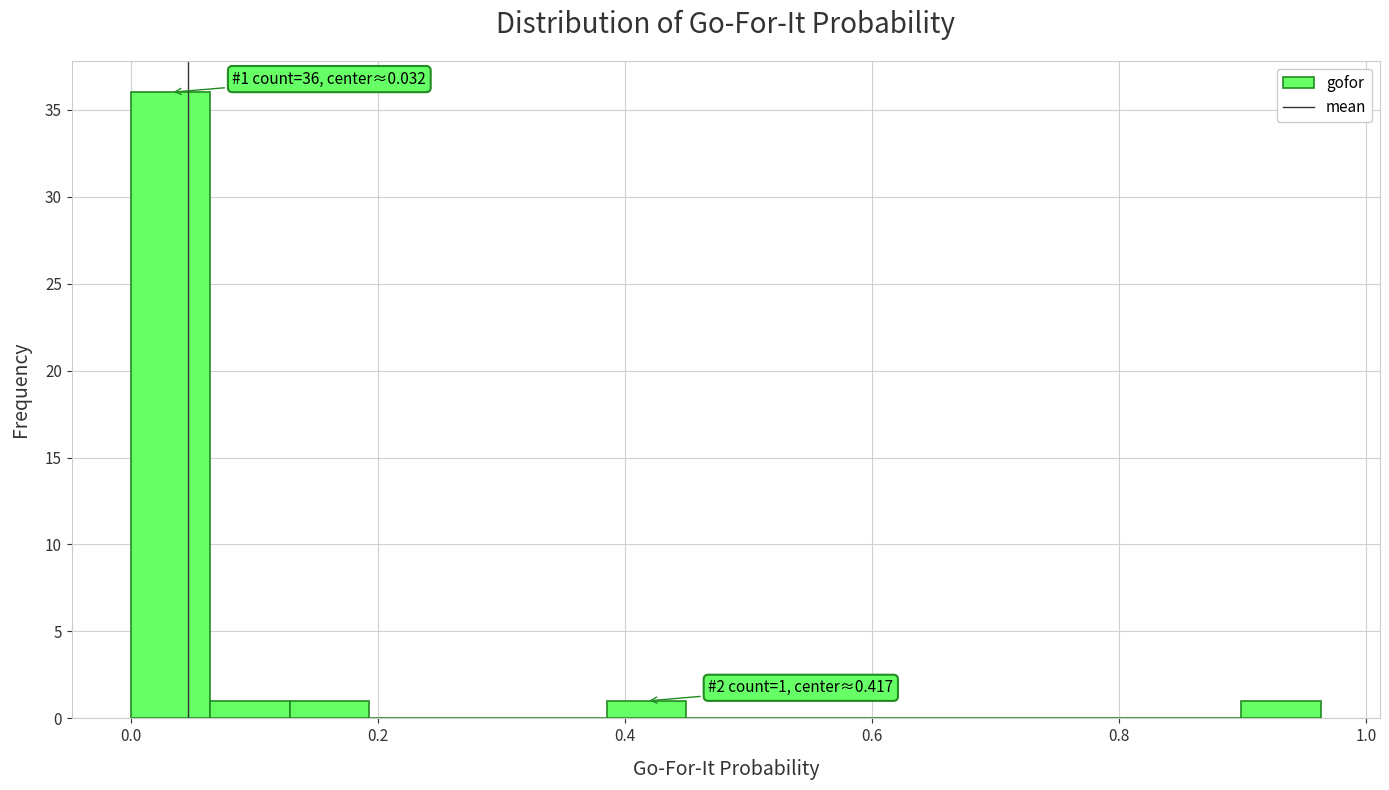

Around what value on the x-axis is the tallest bar? Give the approximate position of its centre, as read against the axis.

0.04